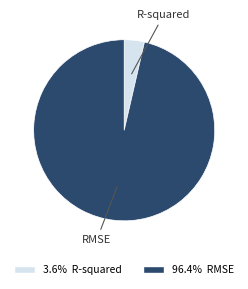

Is the sum of 96.4% RMSE and 3.6% R-squared greater than half?

Yes